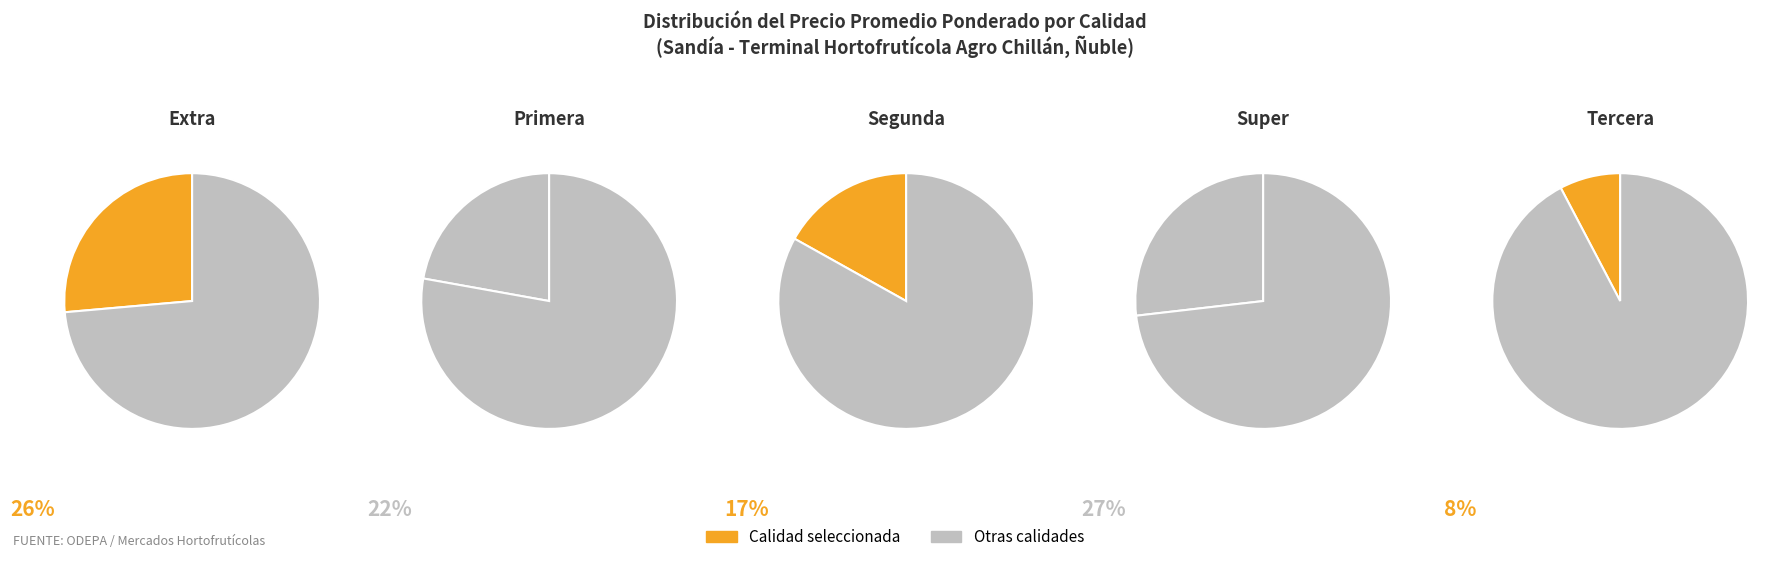

Combined, what portion of the pie is Segunda and Super?

43.7%